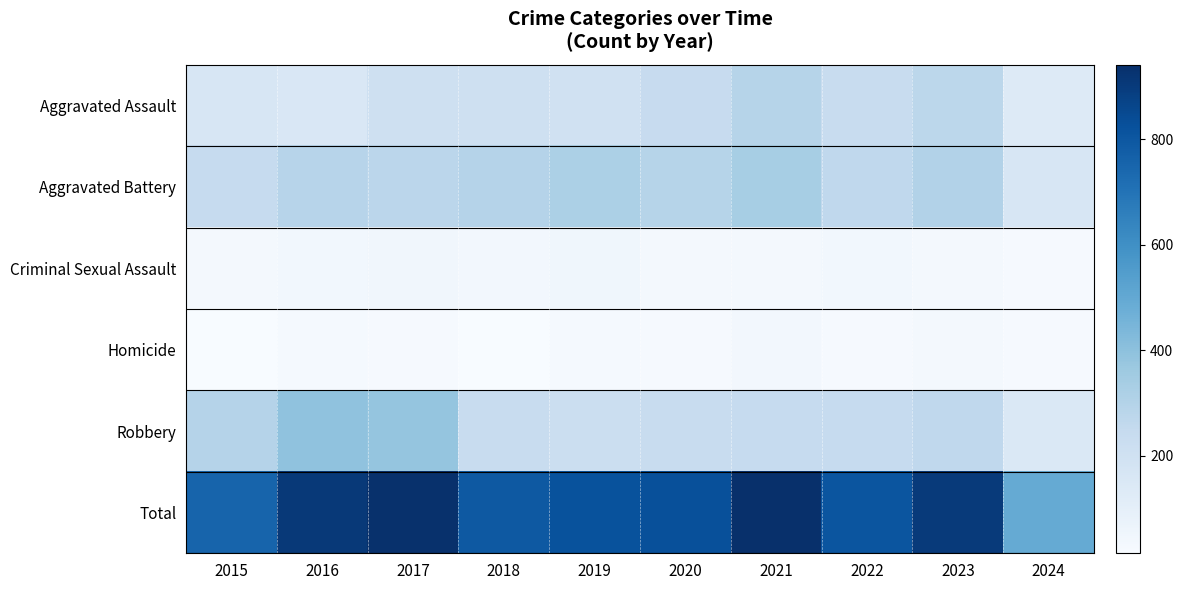

Count the number of data series in this chart.

6